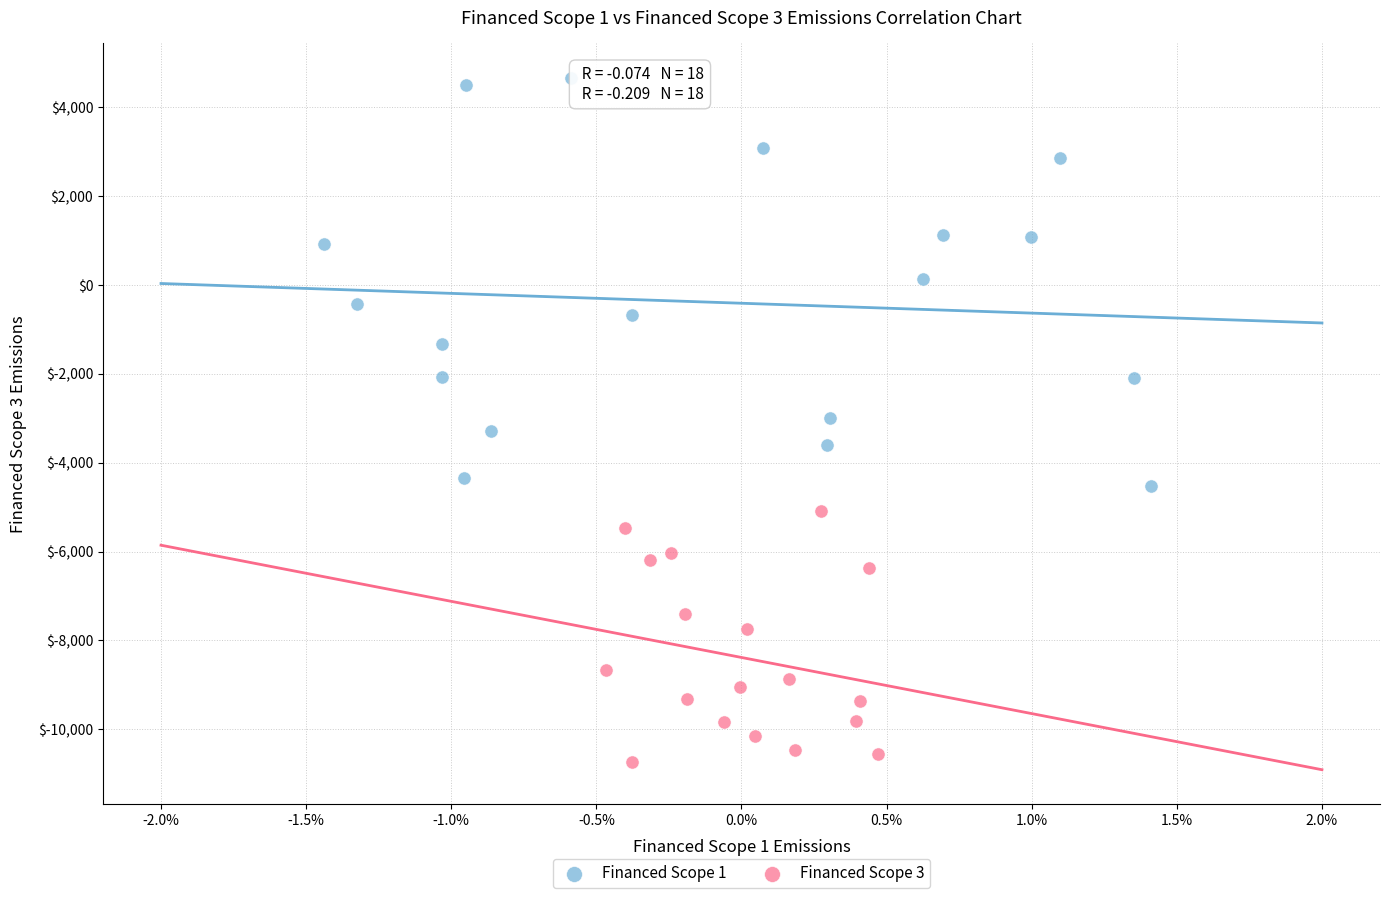

Which series has the largest Y range (max minus min)?

Financed Scope 1